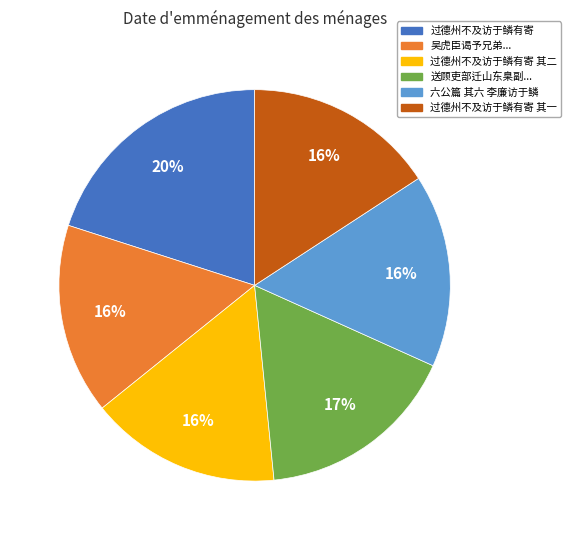

How many slices are in this pie chart?

6